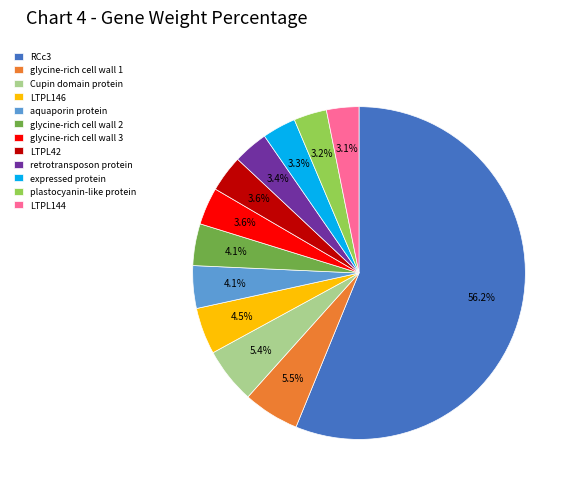

How many segments does this pie chart have?

12